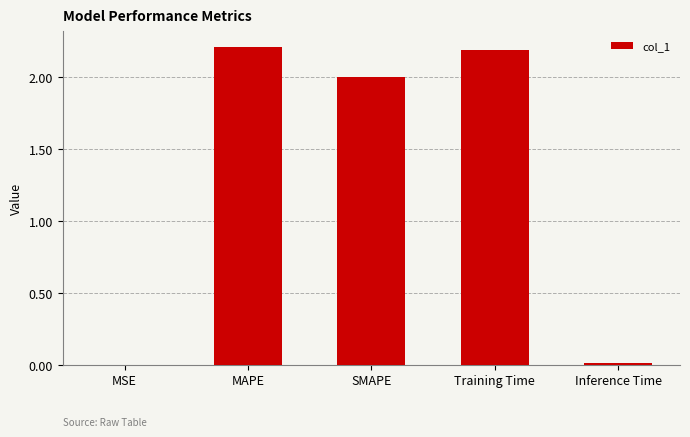

Read the value at SMAPE.

2.0